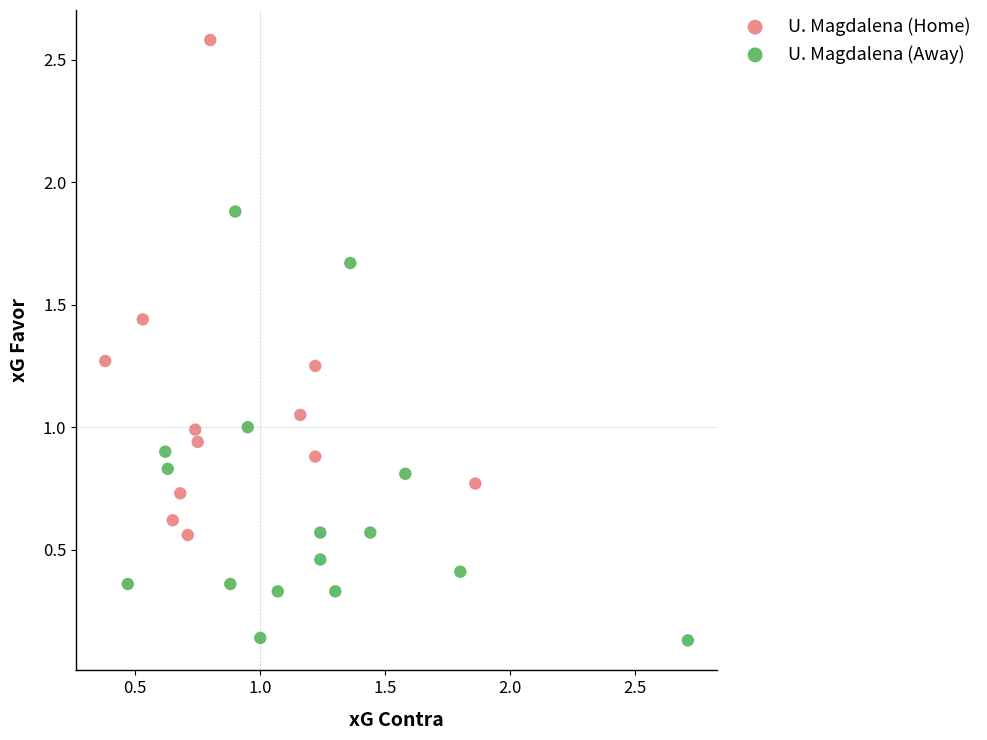

Which series contains the highest Y value?

U. Magdalena (Home)